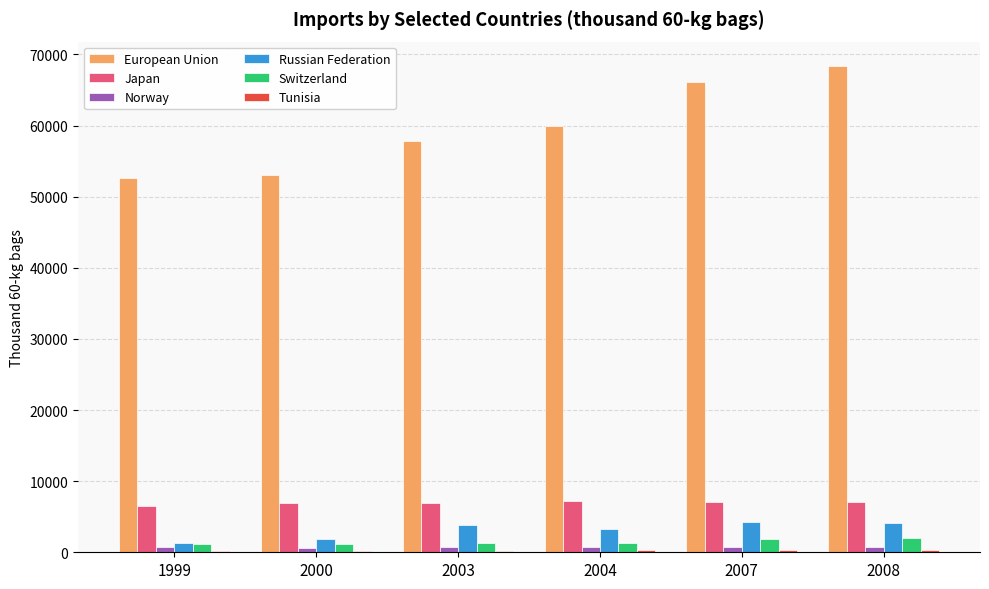

Which series has the largest total across all categories?

European Union